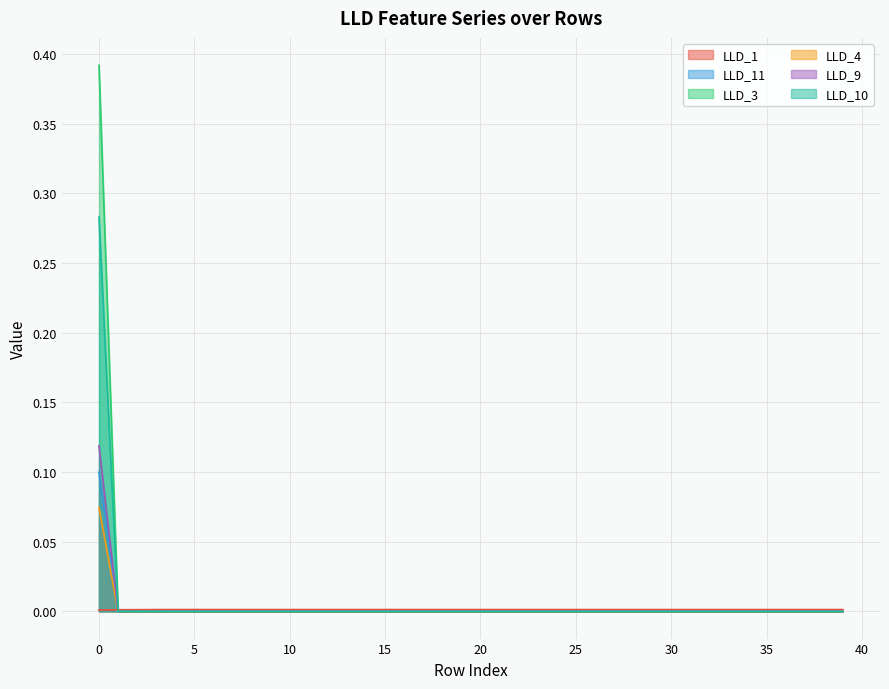

True or false: LLD_4 has a value of 0.0 at 17.

True